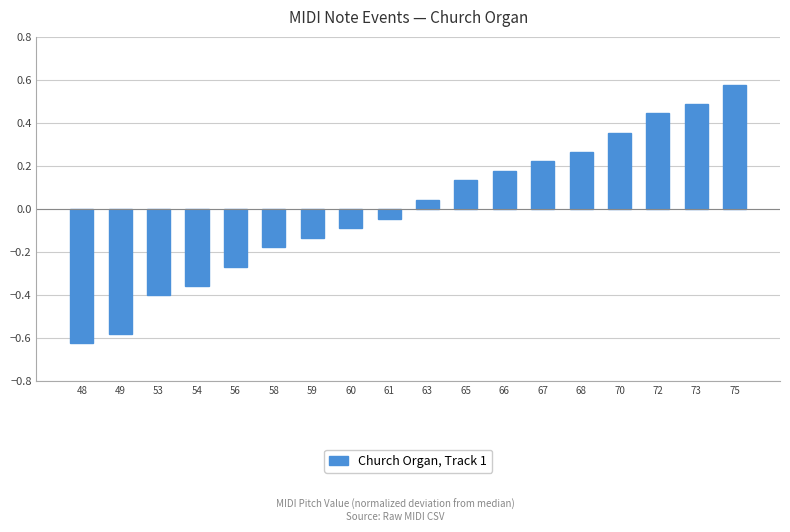

Is it true that the value at 73 is 0.5?

True